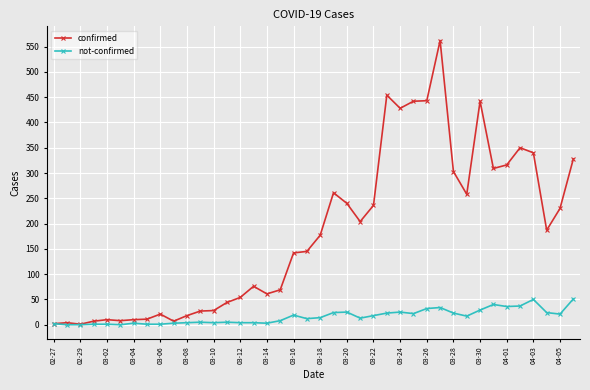

Which series has the largest range (max minus min)?

confirmed